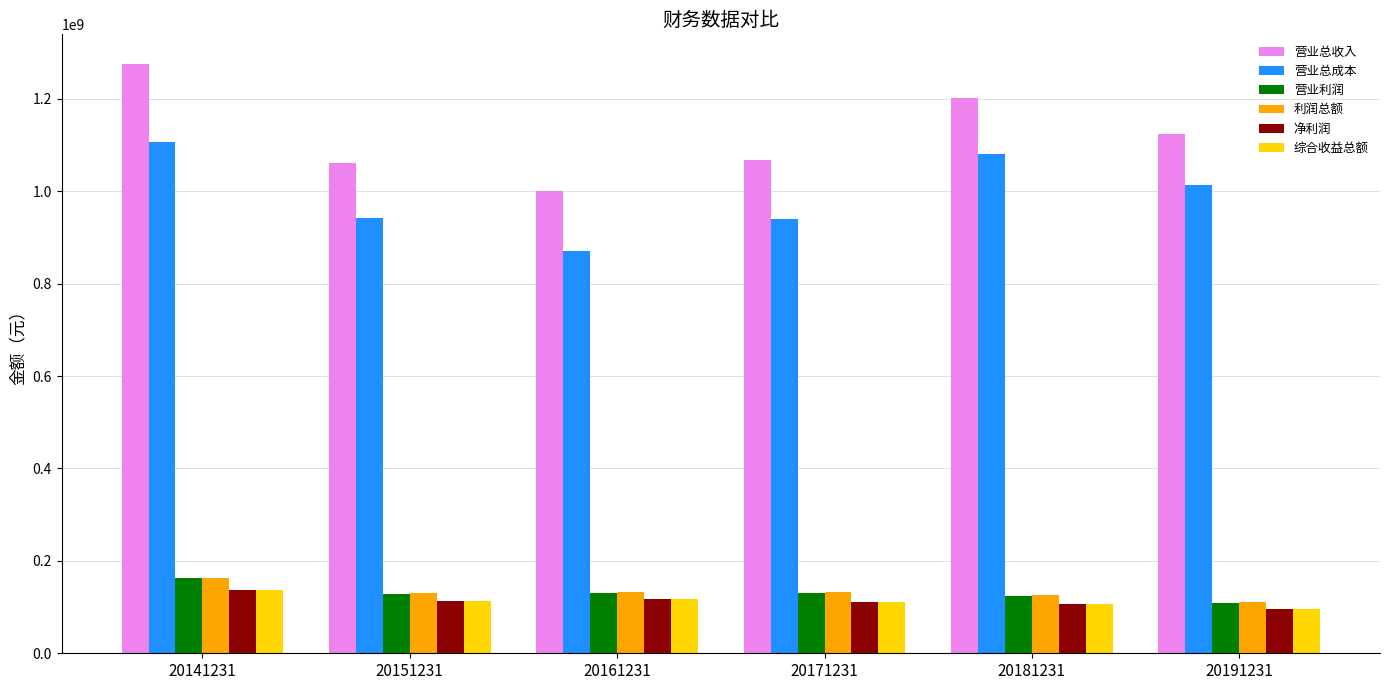

At which category is the sum across all series the highest?

20141231